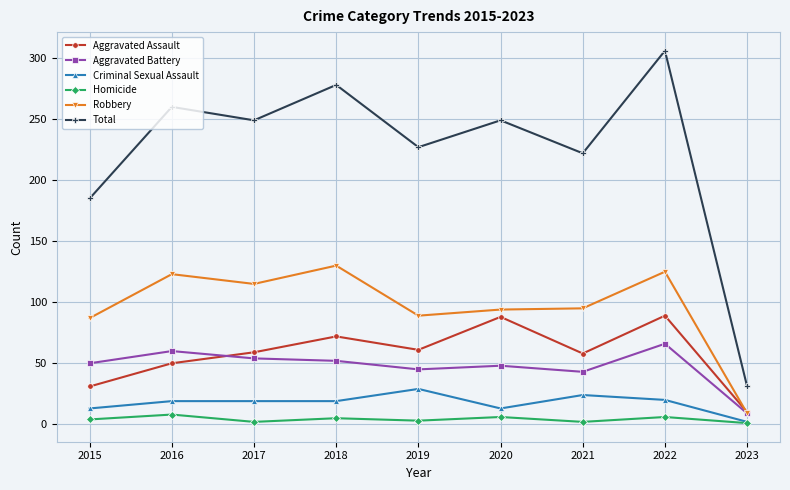

At which label does Aggravated Battery reach its minimum?

2023